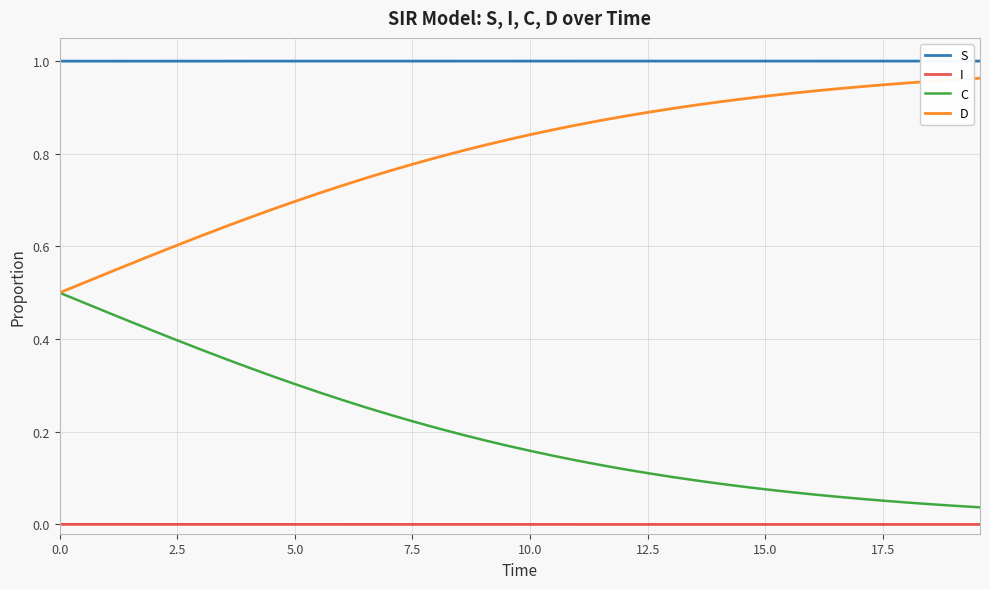

Which series has the largest total across all categories?

S